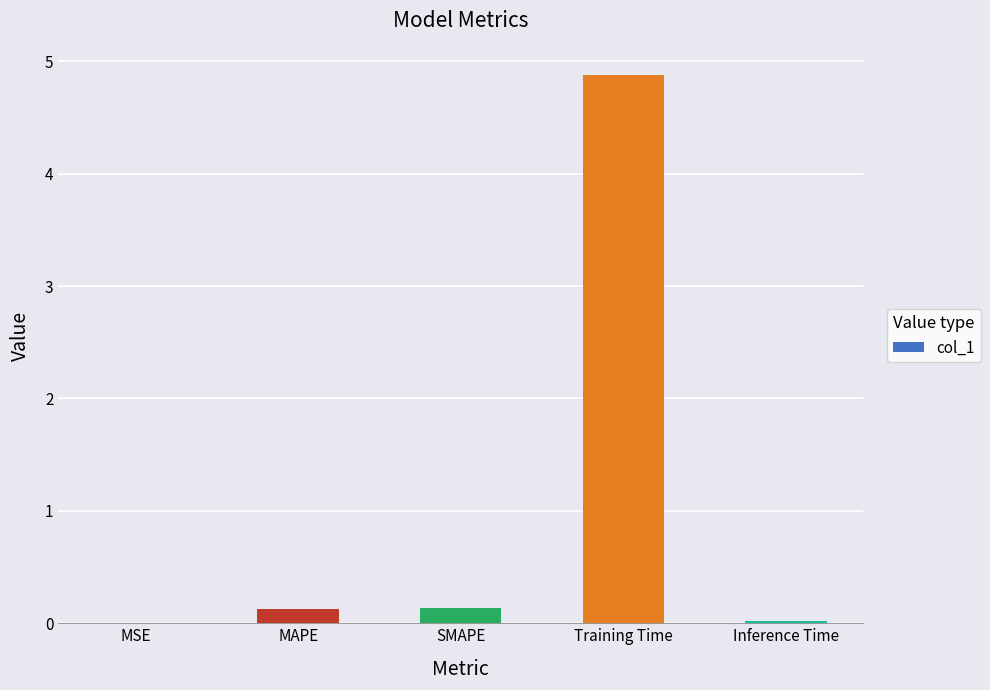

Is it true that the value at Inference Time is 0.0?

True